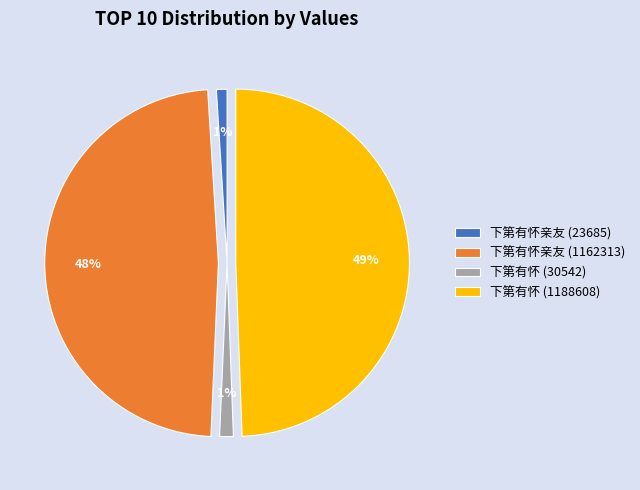

To the nearest percent, what percentage of the pie is 下第有怀 (1188608)?

49%